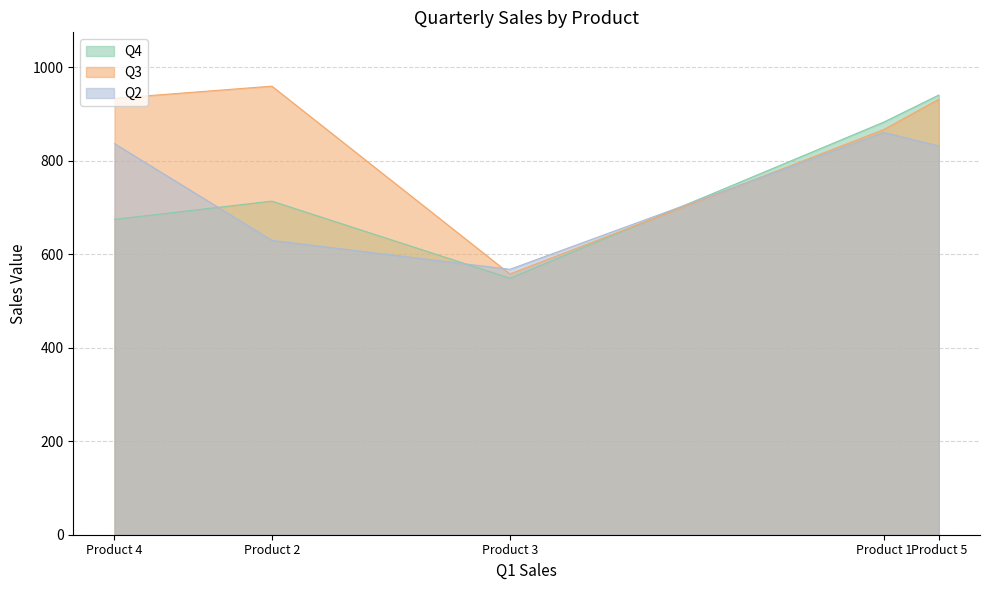

Which series has the widest spread of values?

Q3